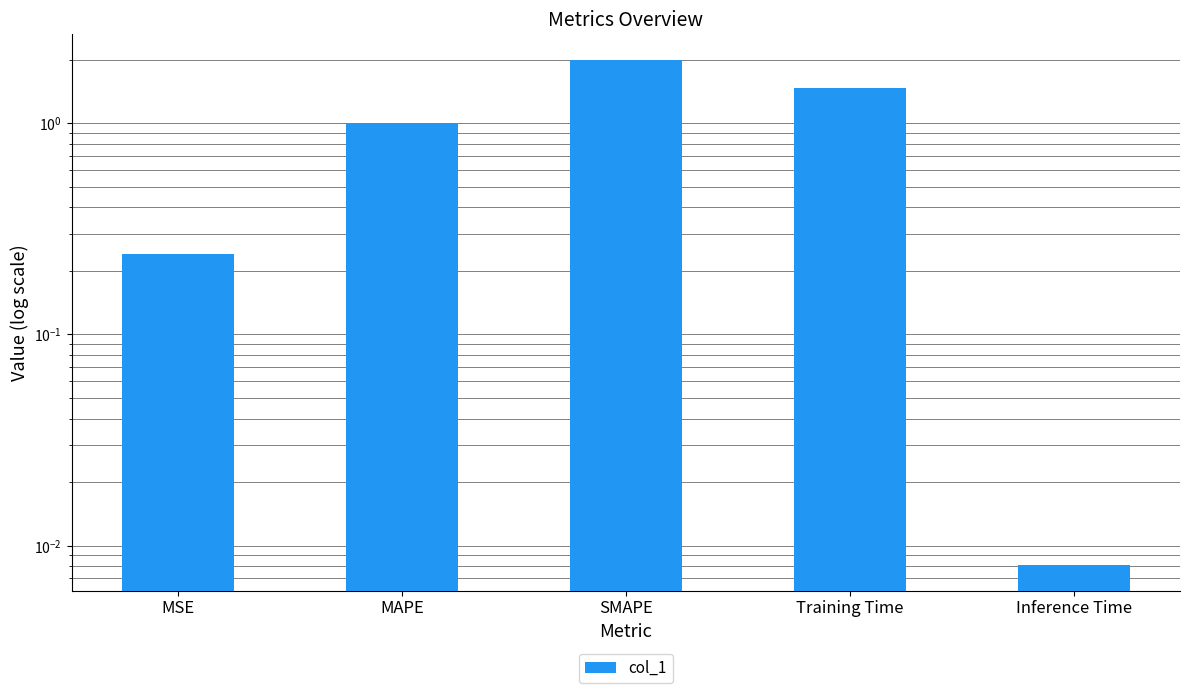

What is the difference between the second highest and second lowest values?

1.2